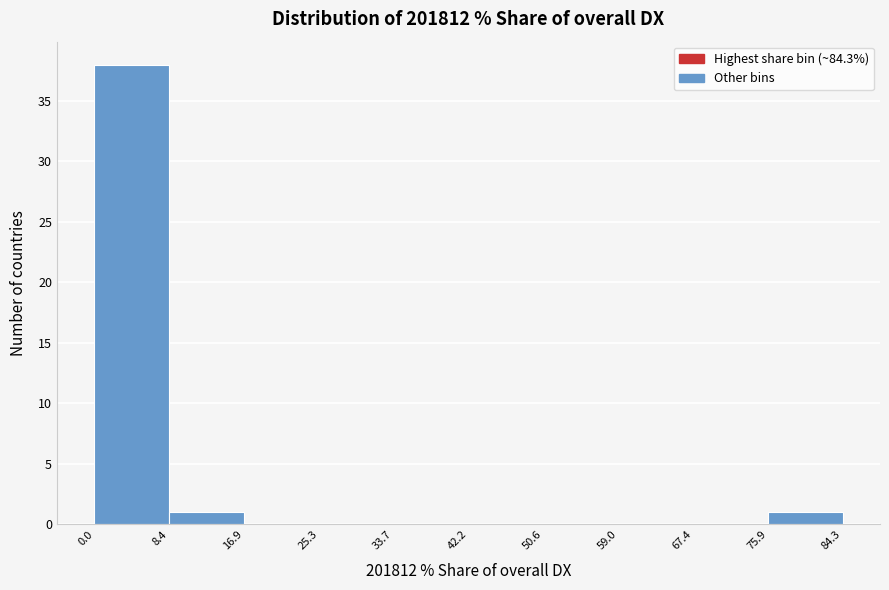

Reading left to right, transcribe this chart: for each bar, give the range it covers on the x-axis and its height. The values are not printed on the chart, so give them approximately, as read against the axis.

0.0 to 8.4: 38
8.4 to 16.9: 1
16.9 to 25.3: 0
25.3 to 33.7: 0
33.7 to 42.2: 0
42.2 to 50.6: 0
50.6 to 59.0: 0
59.0 to 67.4: 0
67.4 to 75.9: 0
75.9 to 84.3: 1